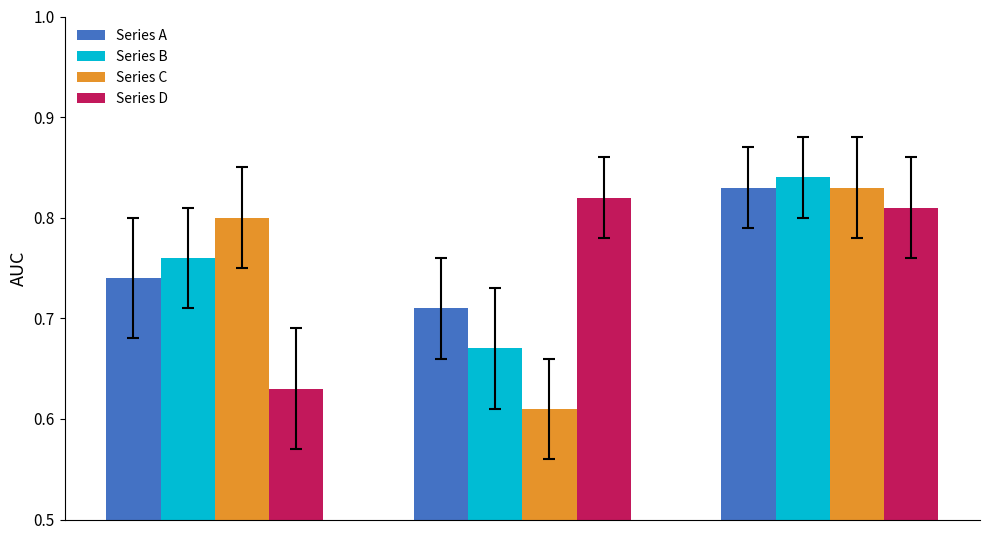

How many Series D values are between 0 and 1?

3